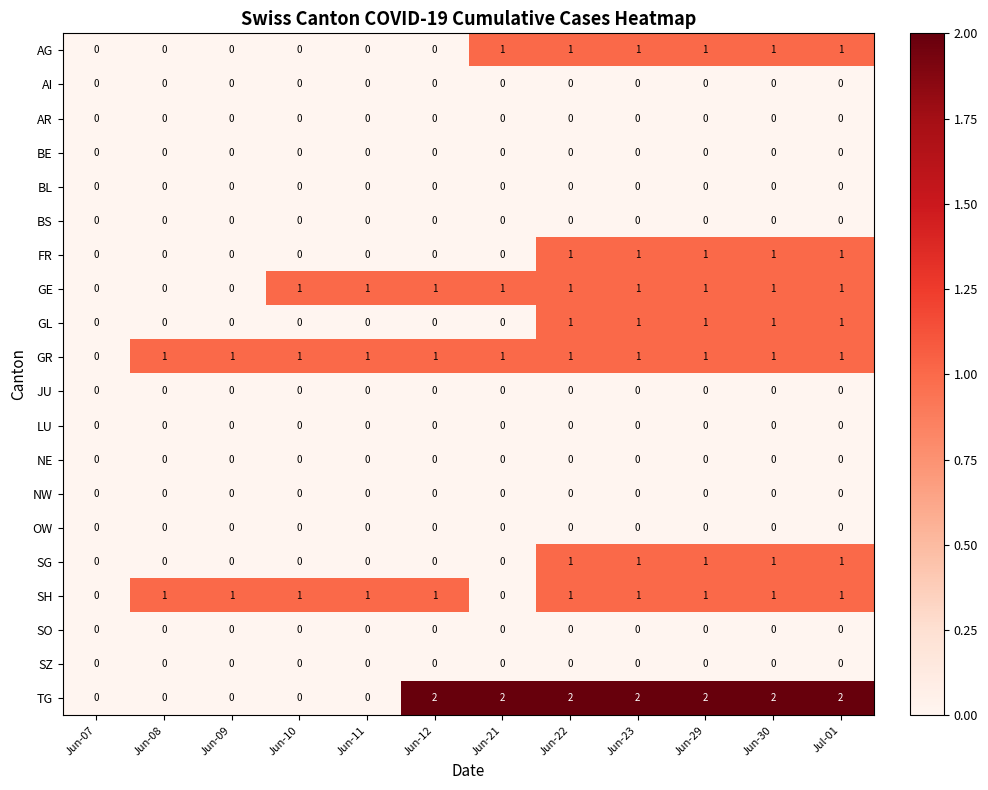

Between Jun-10 and Jun-23, which series saw the biggest shift?

TG